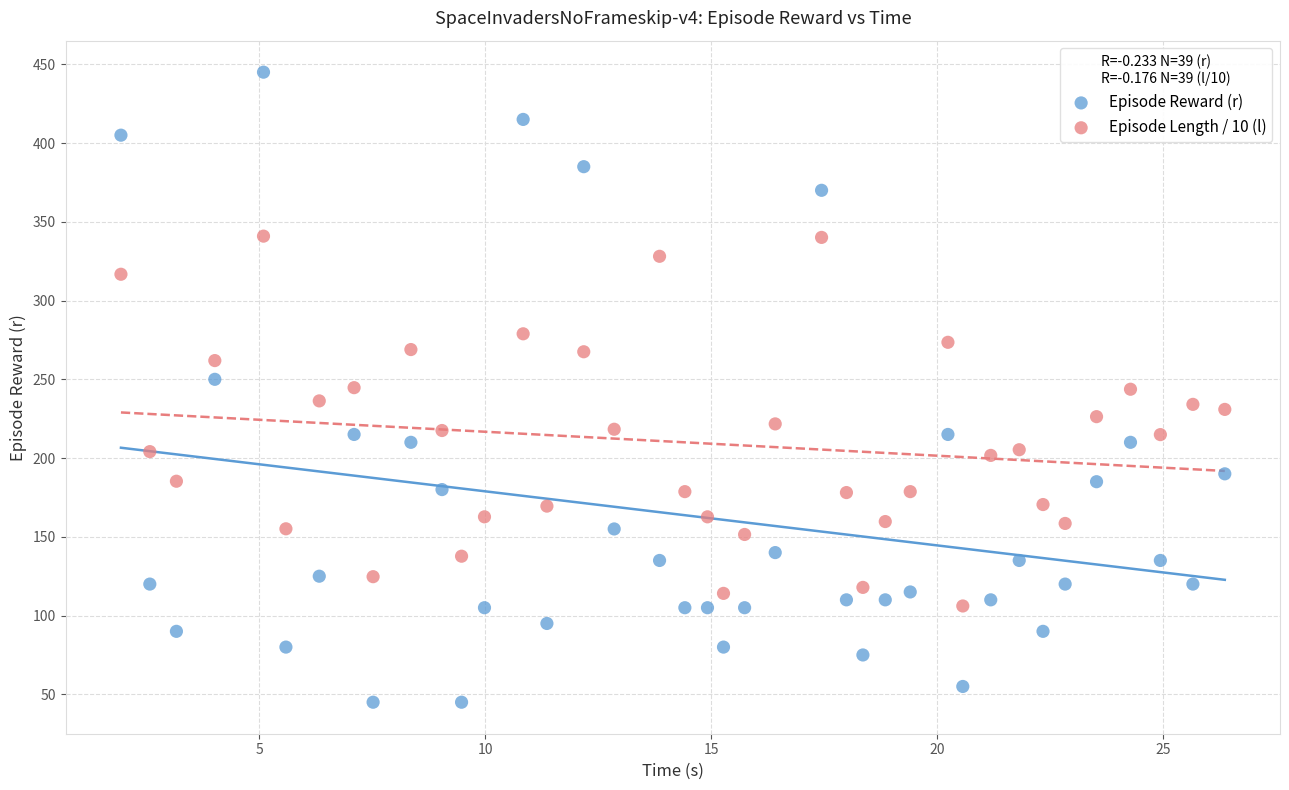

What are all the series names shown in the legend?

Episode Reward (r), Episode Length / 10 (l)